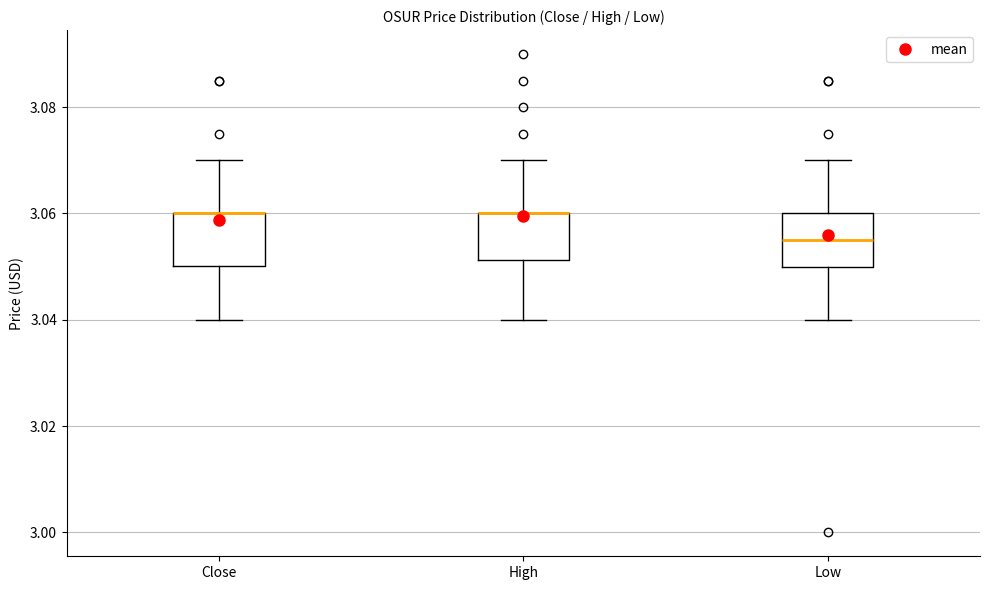

Reading left to right, transcribe this box plot: for each box, give where its median line is, the range the box spans, and where its two whiskers end, as read against the y-axis. The values are not printed on the chart, so give them approximately, as read against the axis.

Close: median 3.060 (drawn on the box's upper edge), box 3.050 to 3.060, whiskers 3.040 to 3.070
High: median 3.060 (drawn on the box's upper edge), box 3.052 to 3.060, whiskers 3.040 to 3.070
Low: median 3.056, box 3.050 to 3.060, whiskers 3.040 to 3.070